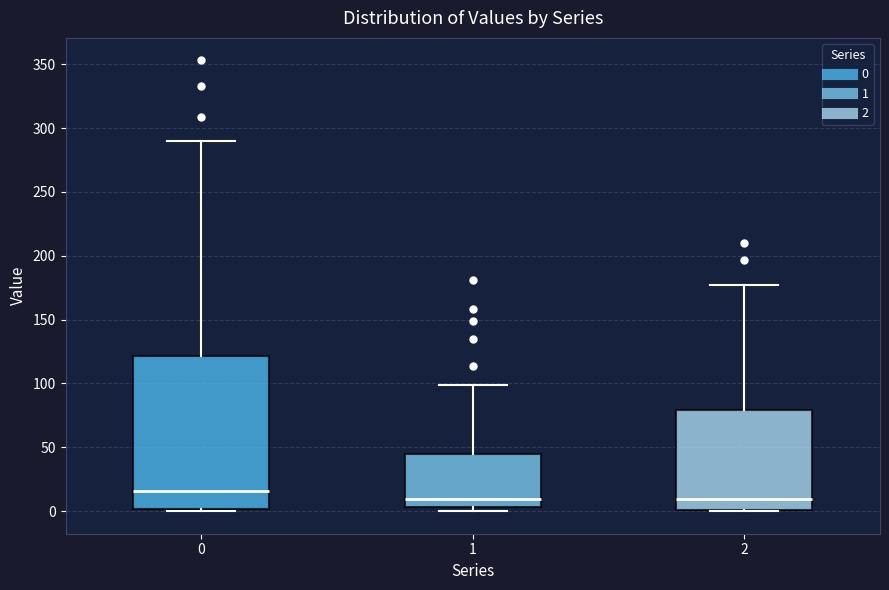

Which box has the highest median line?

0